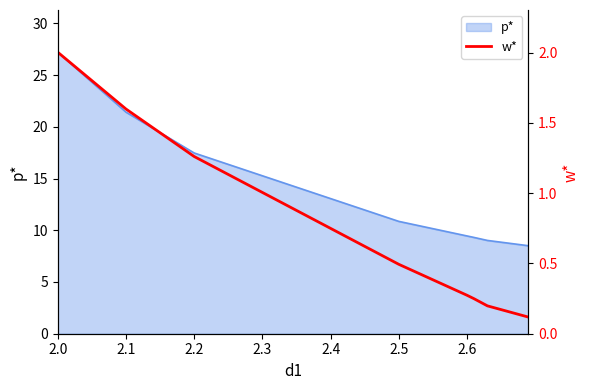

True or false: the data has more than 2 interior local peaks.

False